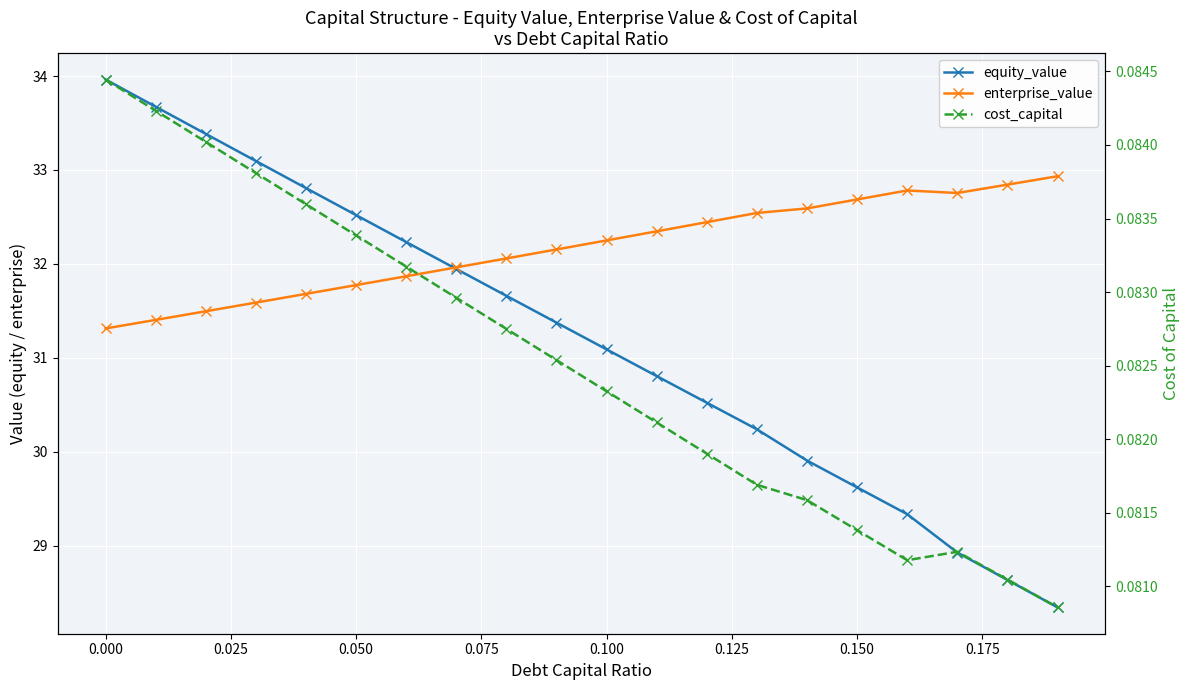

Reading left to right, what are all the values shown in this chart?

equity_value: 34.0	33.7	33.4	33.1	32.8	32.5	32.2	31.9	31.7	31.4	31.1	30.8	30.5	30.2	29.9	29.6	29.3	28.9	28.6	28.3
enterprise_value: 31.3	31.4	31.5	31.6	31.7	31.8	31.9	32.0	32.1	32.2	32.3	32.3	32.4	32.5	32.6	32.7	32.8	32.8	32.8	32.9
cost_capital: 0.1	0.1	0.1	0.1	0.1	0.1	0.1	0.1	0.1	0.1	0.1	0.1	0.1	0.1	0.1	0.1	0.1	0.1	0.1	0.1